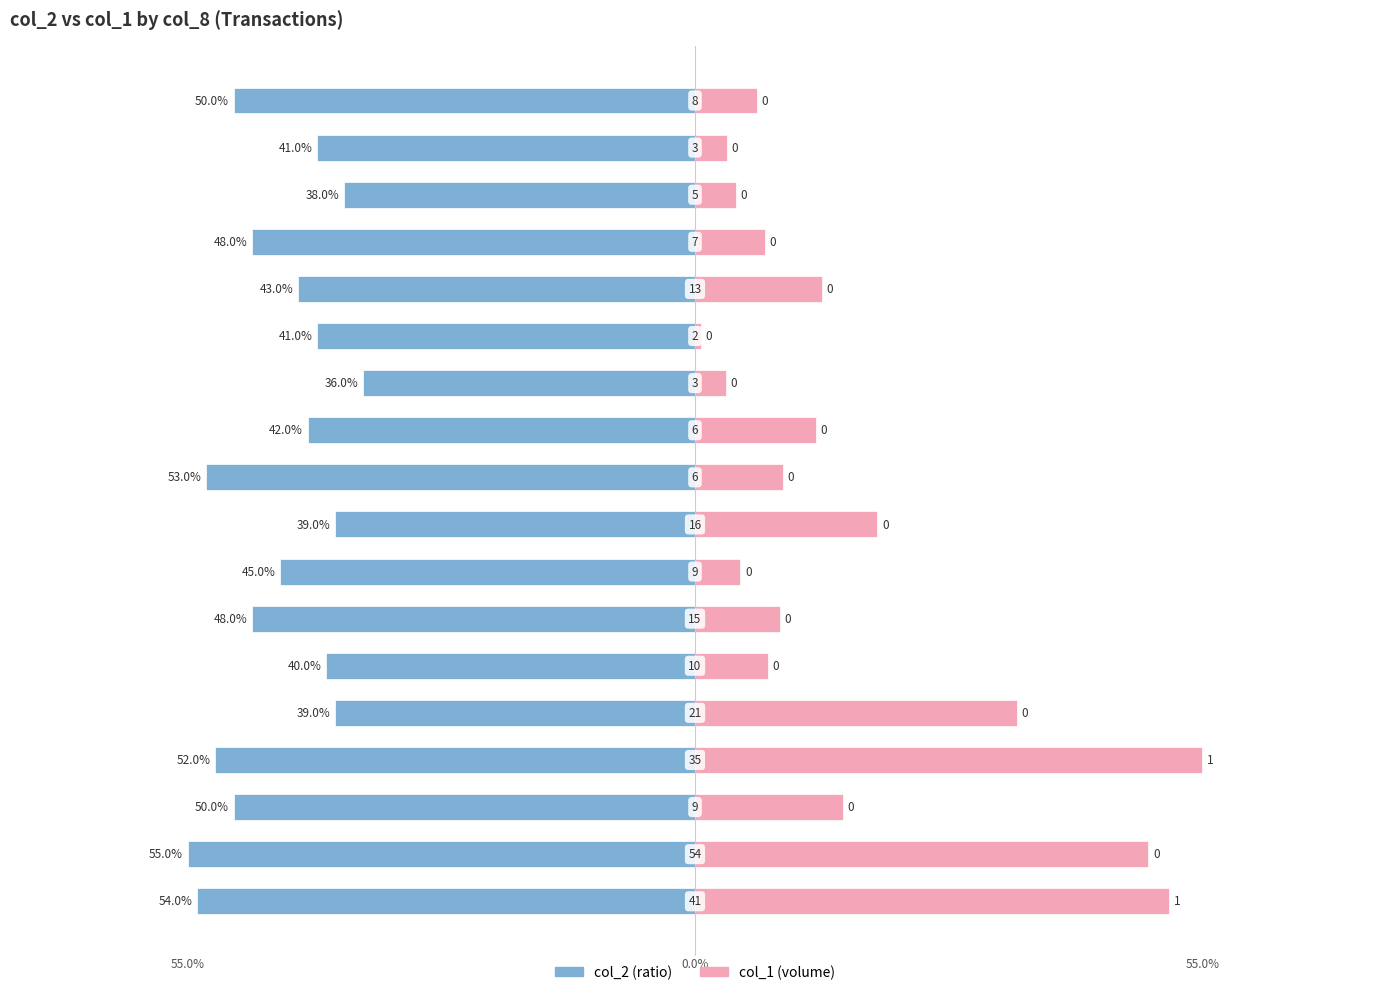

The col_2 series shows -0.6 at 0.2. True or false?

False